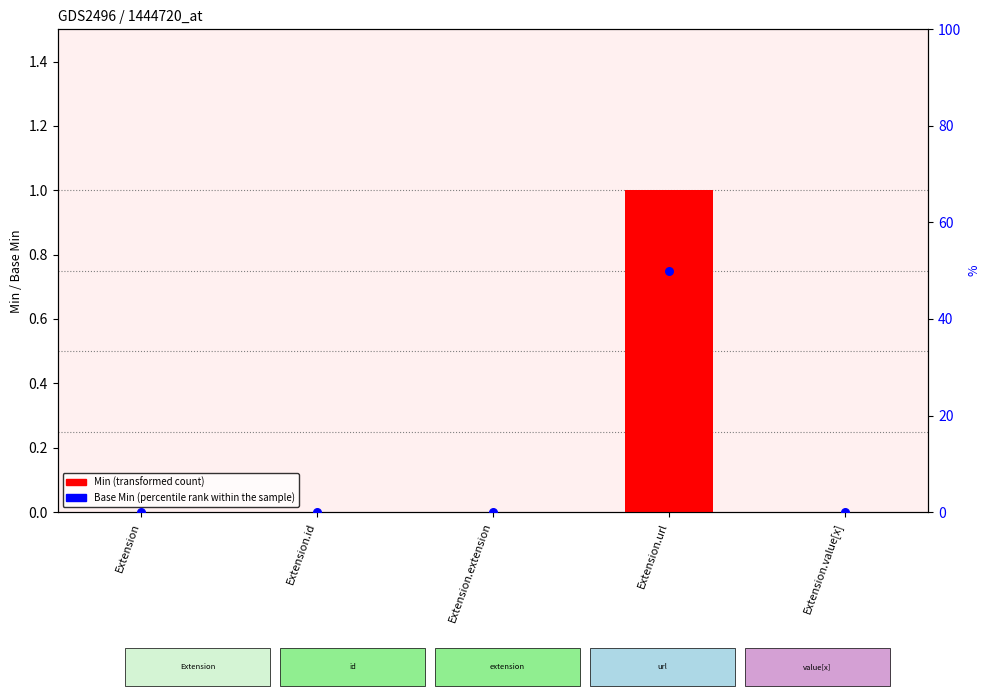

Which series reaches the maximum Y coordinate?

Base Min (percentile)